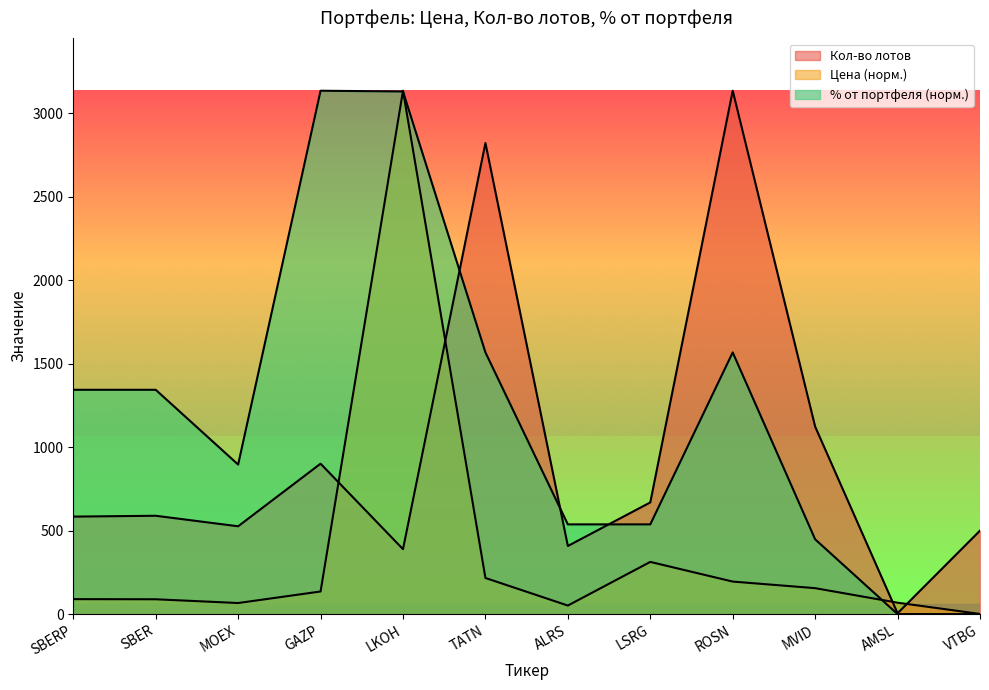

Rank the series by their maximum value, from lowest to highest.

Кол-во лотов, Цена, % от портфеля